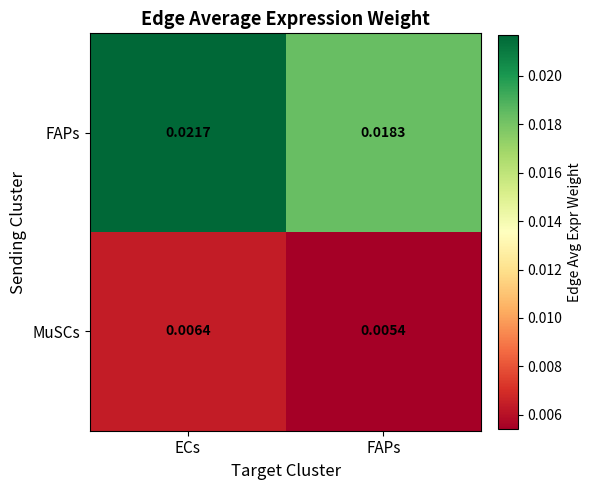

List the series in order of their overall mean, highest first.

FAPs, MuSCs